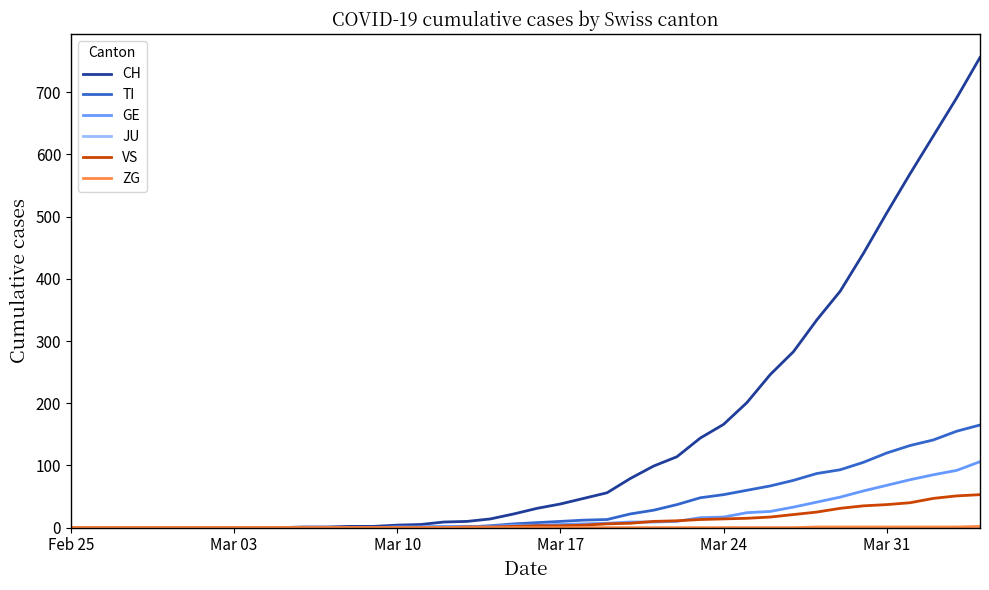

What is the greatest value displayed?

756